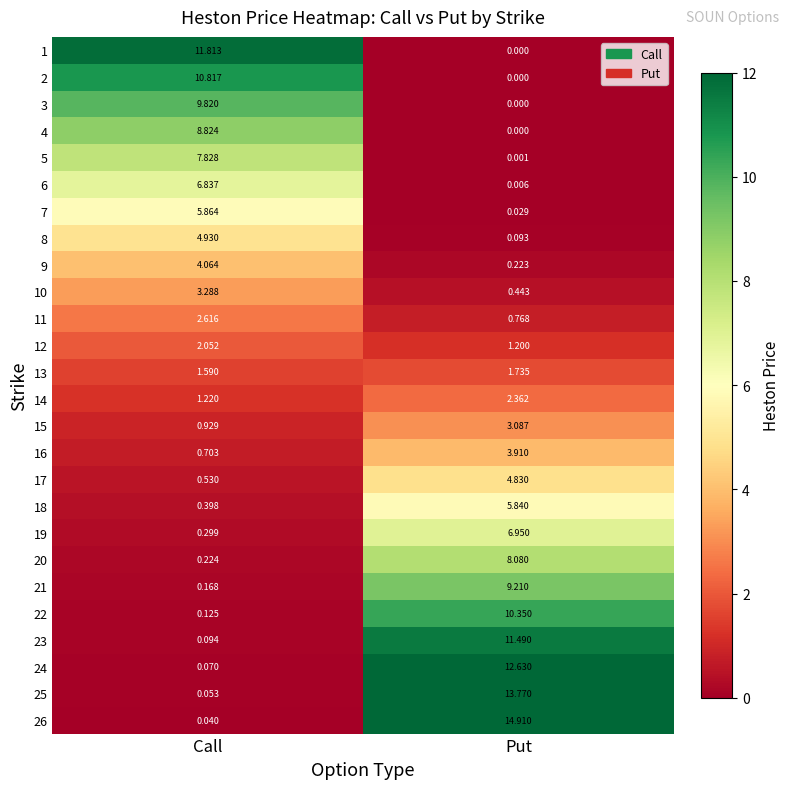

List the labels in order of 26 value, largest first.

Put, Call